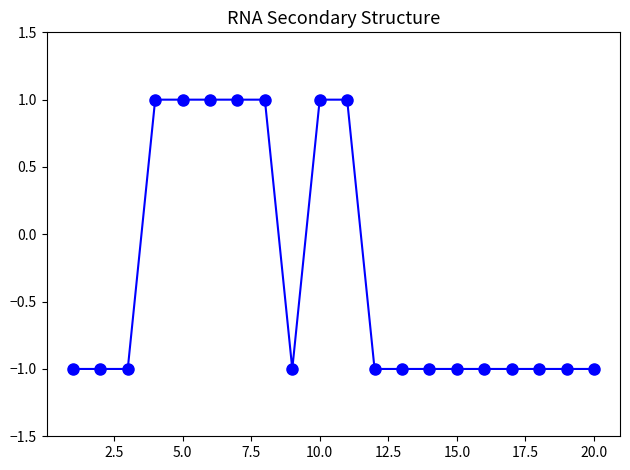

Reading left to right, extract all data points from this chart.

-1	-1	-1	1	1	1	1	1	-1	1	1	-1	-1	-1	-1	-1	-1	-1	-1	-1